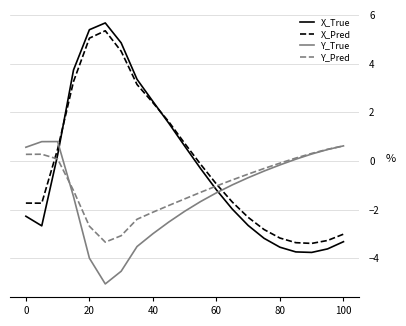

What is the sum of all Y_Pred values?

-20.1